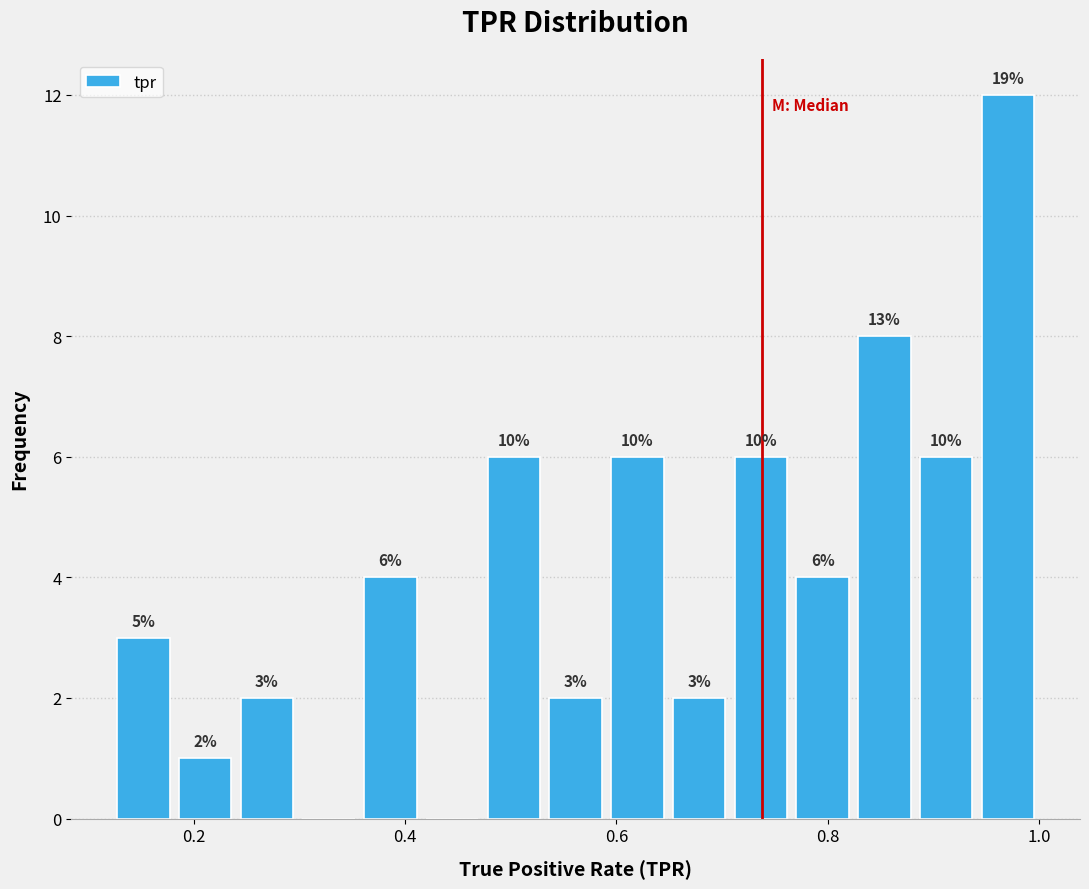

Read against the x-axis, roughly where is the centre of the tallest bar?

0.98